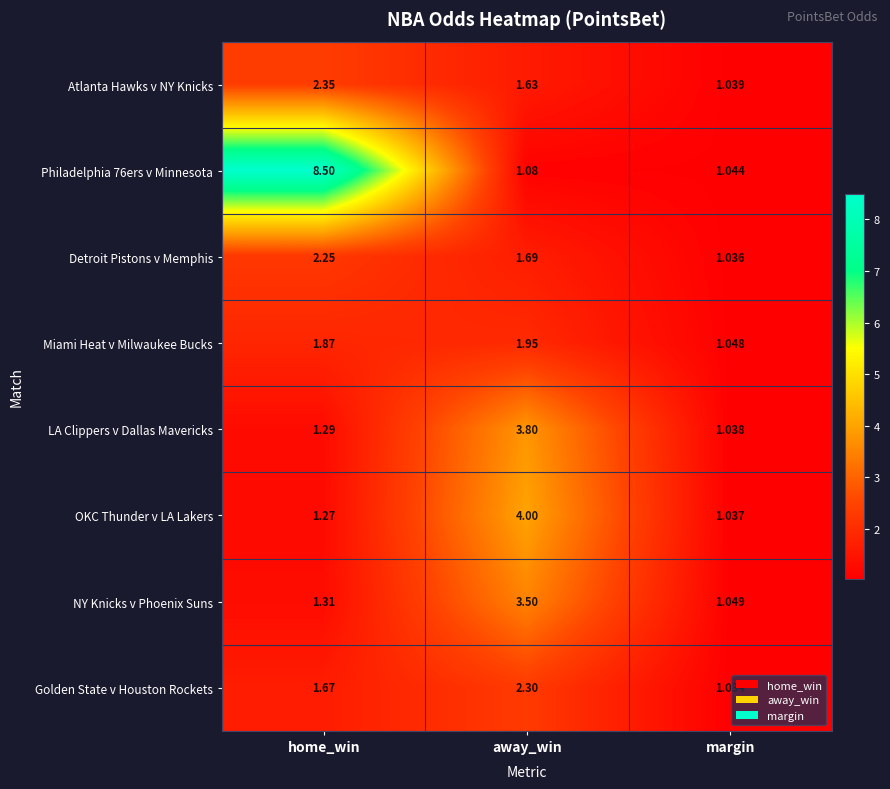

Where is Atlanta Hawks v NY Knicks nearest to the value 1?

margin